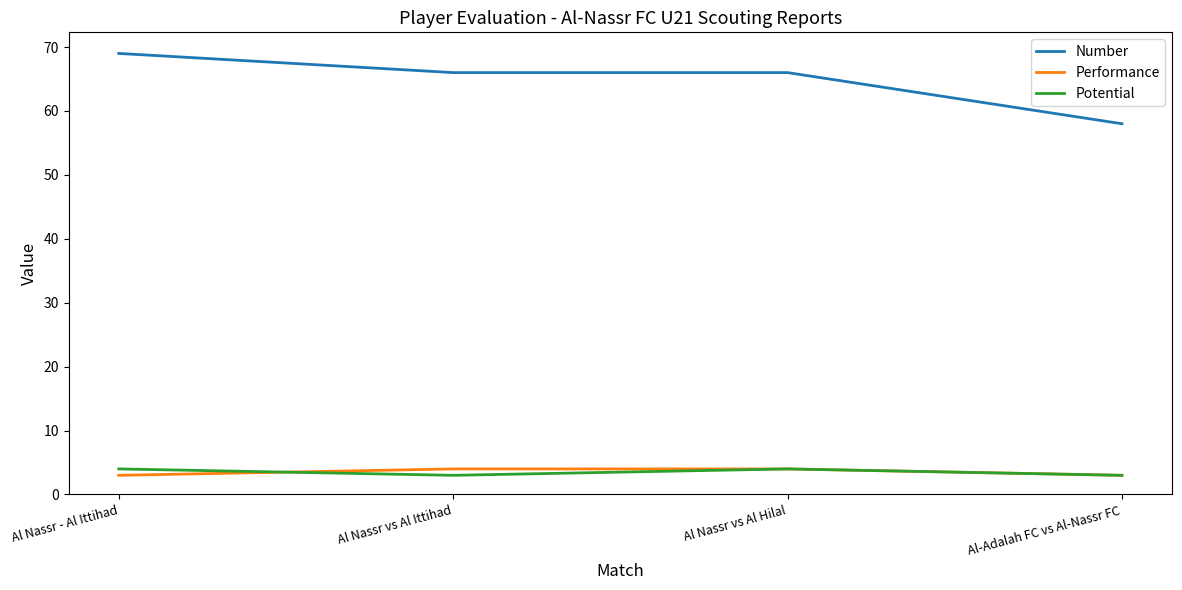

The value of Potential at Al Nassr - Al Ittihad is 4. True or false?

True